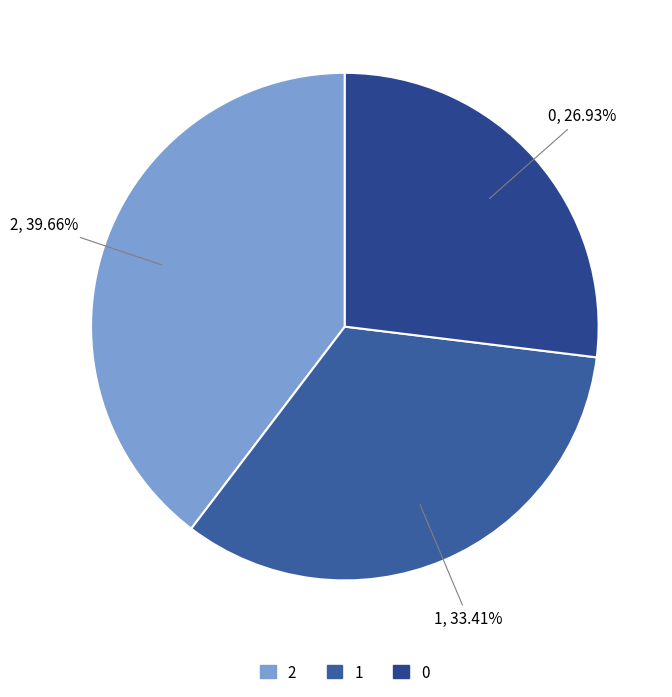

What percentage is the 1 slice, to the nearest percent?

33%